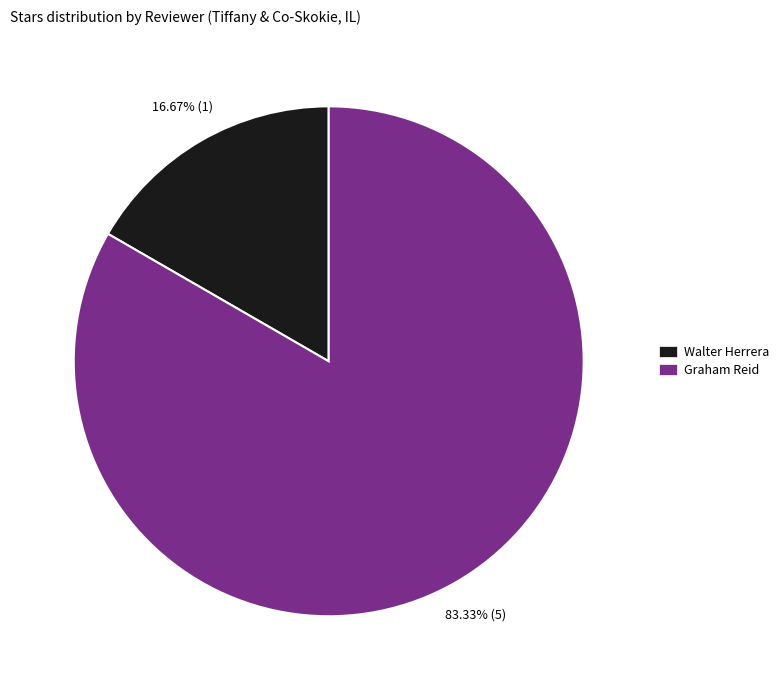

How many segments does this pie chart have?

2